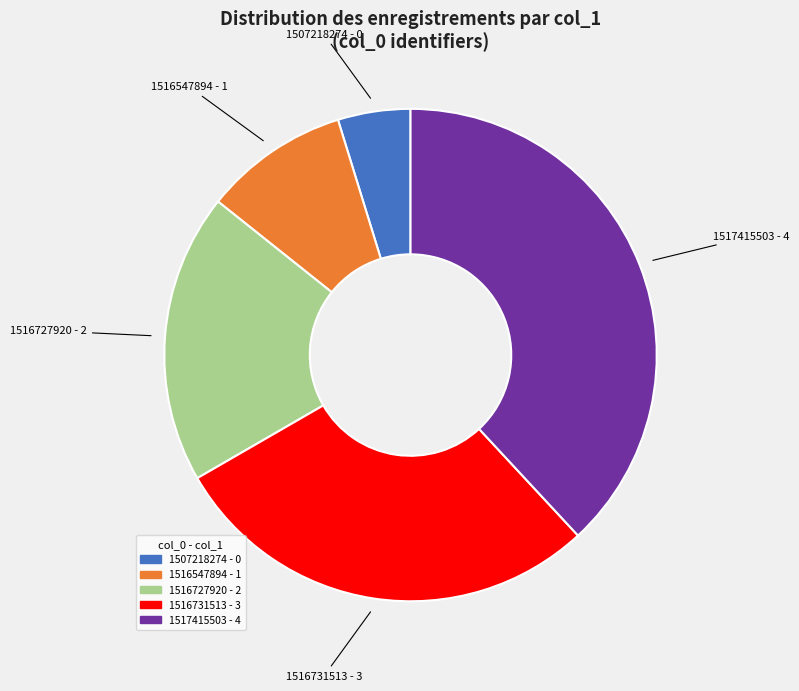

Which category has the biggest portion of the pie?

1517415503